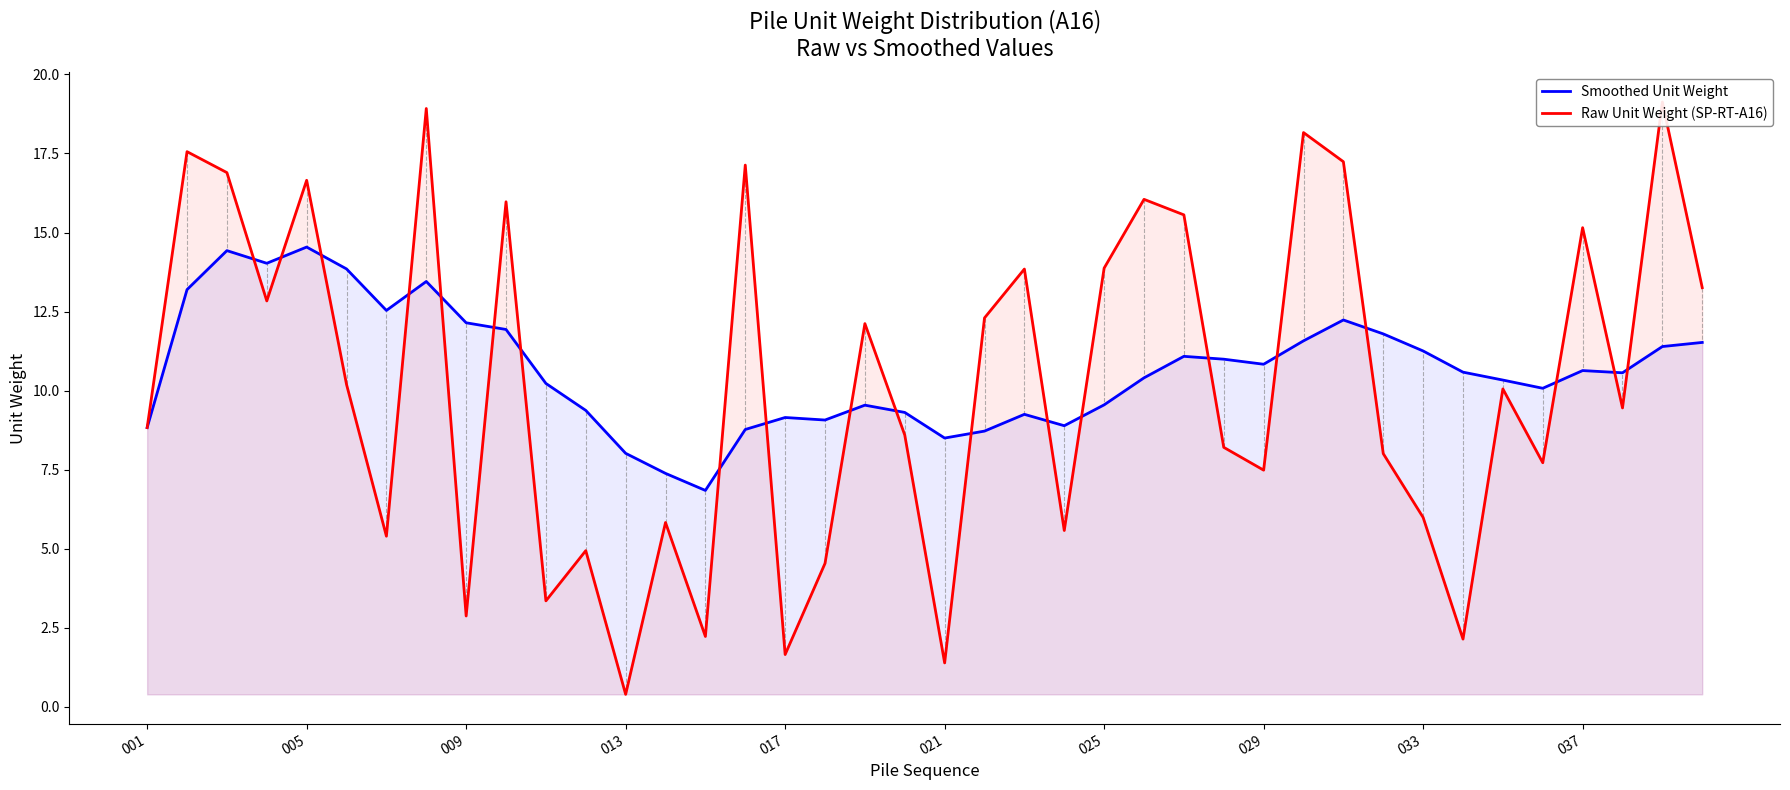

What is the difference between the second highest and minimum values in the Smoothed Unit Weight series?

7.6